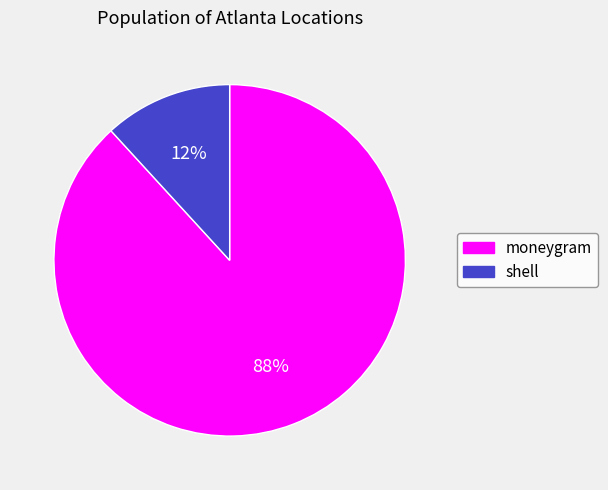

Which slice is the smallest?

shell